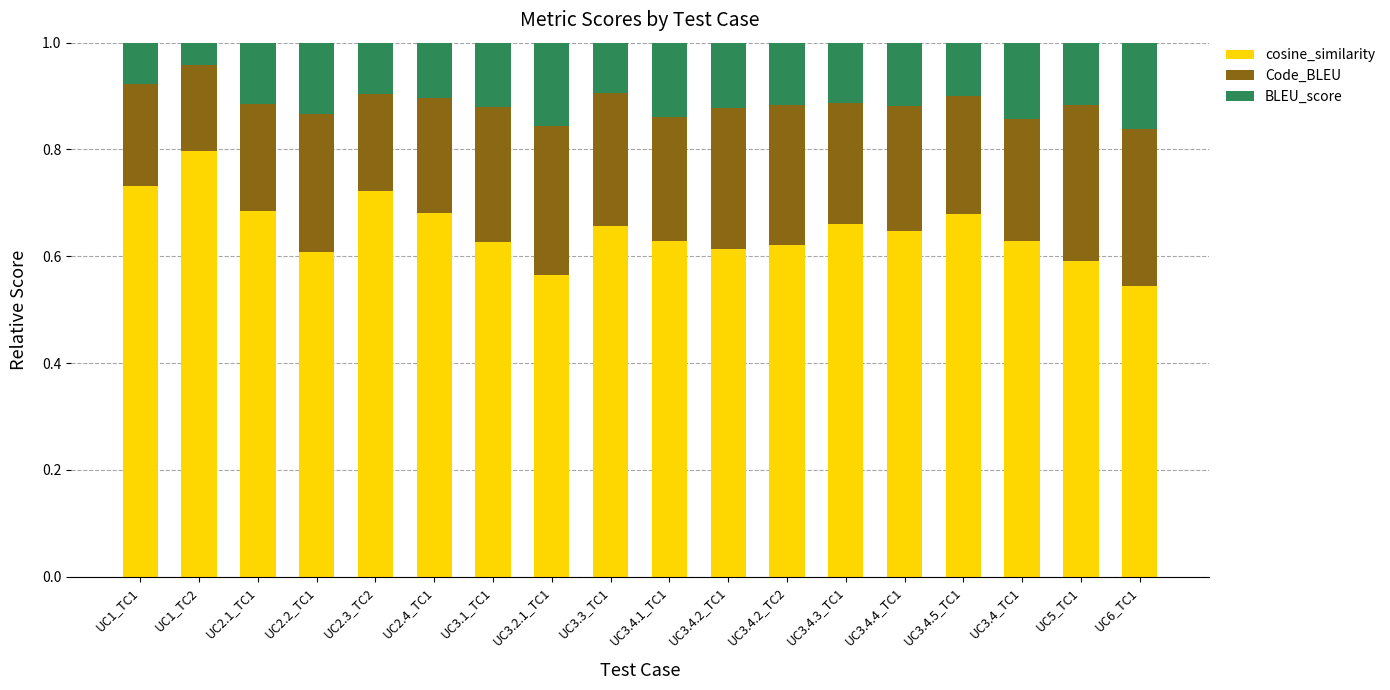

True or false: cosine_similarity has a value of 0.6 at UC3.4.1_TC1.

True